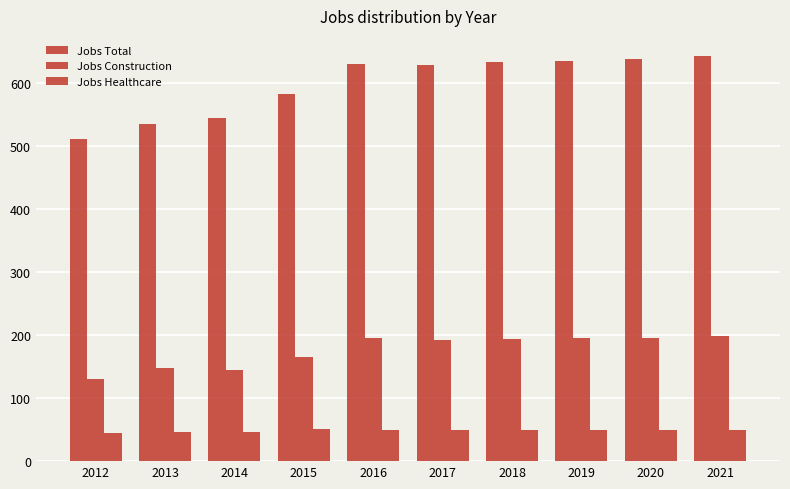

What is the sum of the Jobs Healthcare values at 2012 and 2019?

94